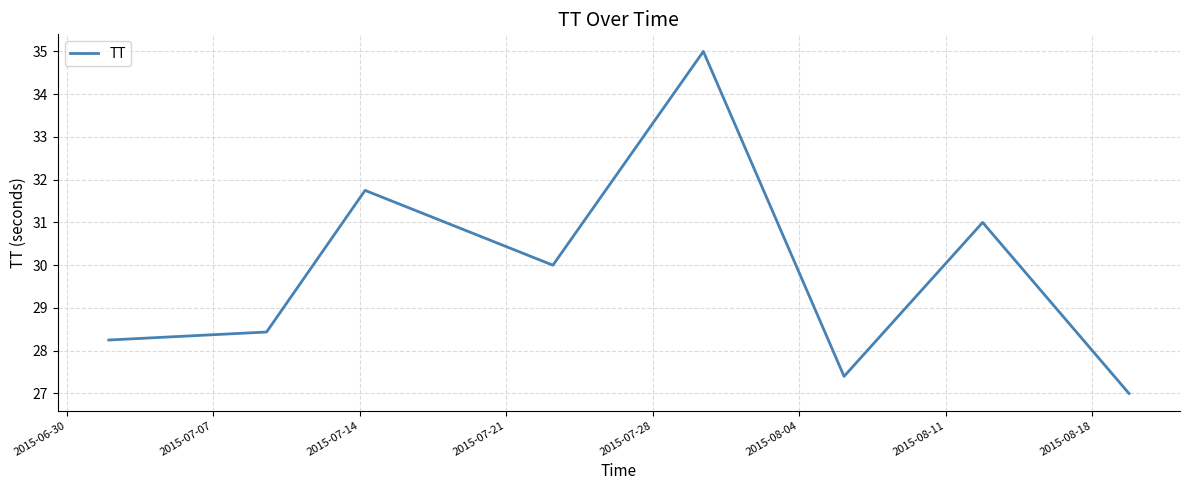

What is the maximum value shown in the chart?

35.0